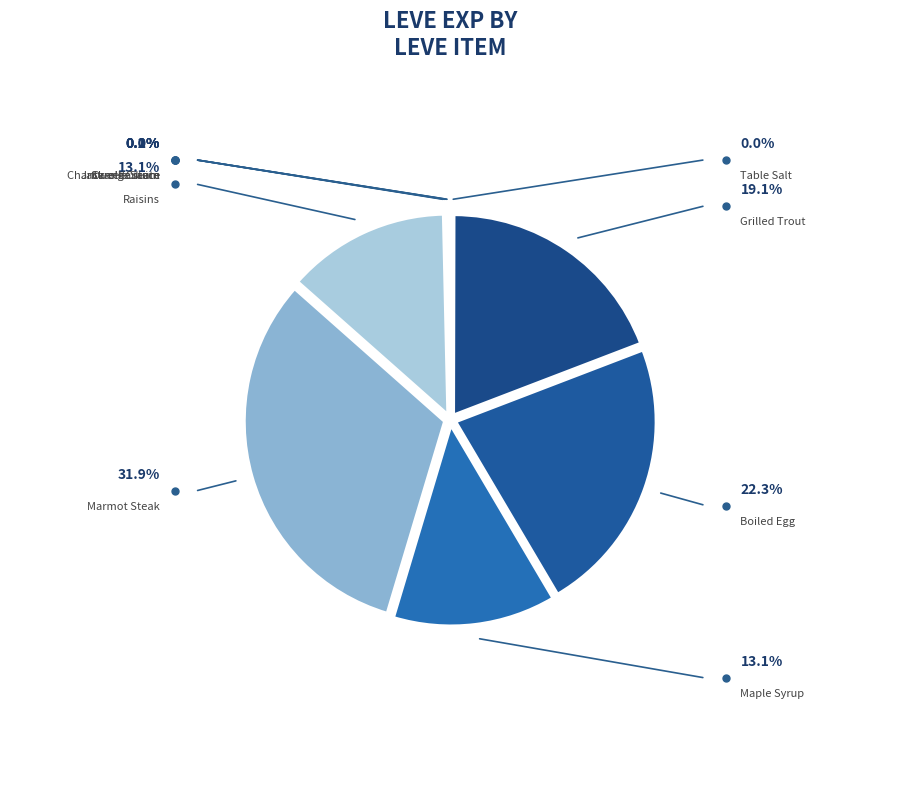

Rank the categories by value from highest to lowest.

Marmot Steak, Boiled Egg, Grilled Trout, Maple Syrup, Raisins, Jack-o'-lantern, Orange Juice, Table Salt, Sweet Cream, Chanterelle Saute